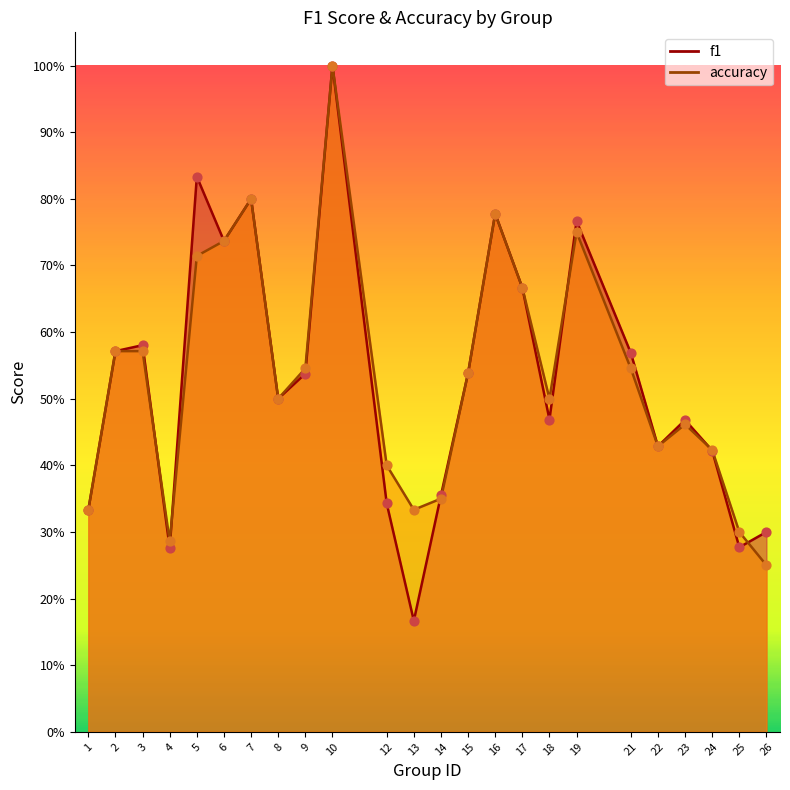

Which series contains the lowest Y value?

f1